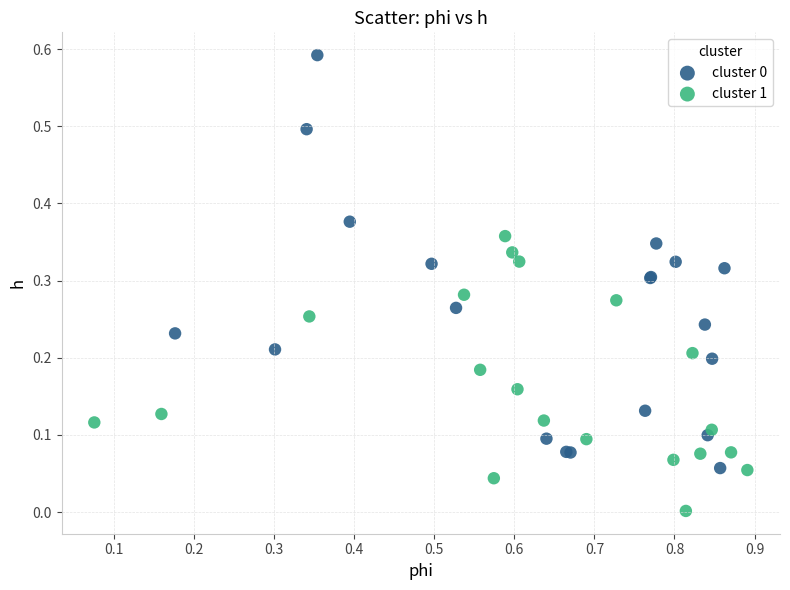

Which series reaches the minimum Y coordinate?

cluster 1